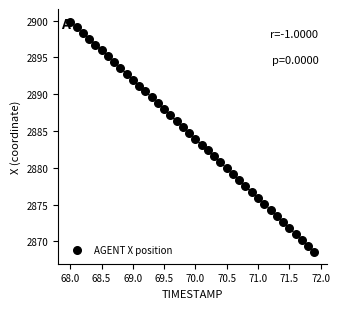

What is the range of Y values (max minus min)?

31.3